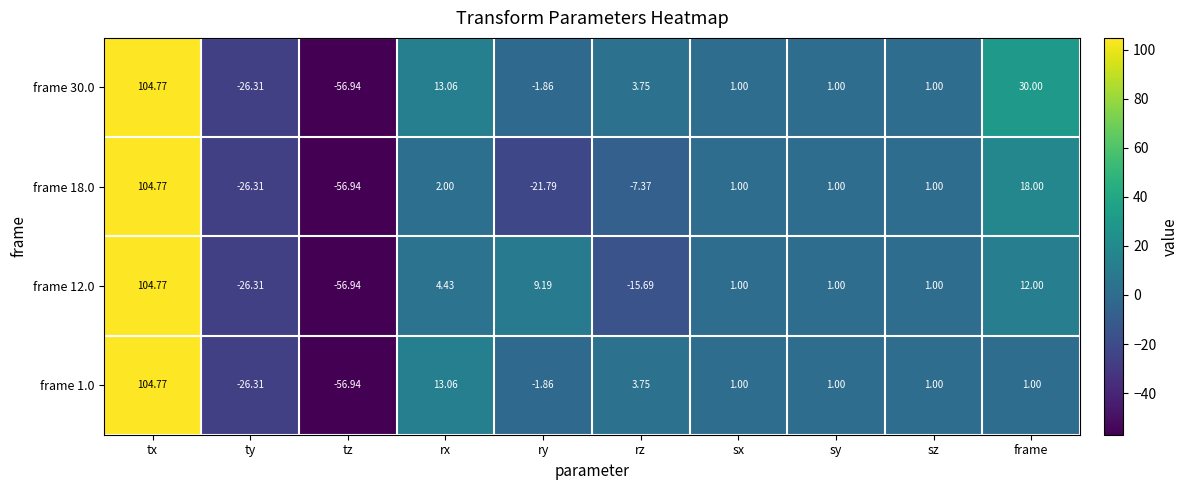

Which label corresponds to the smallest value in the chart?

tz